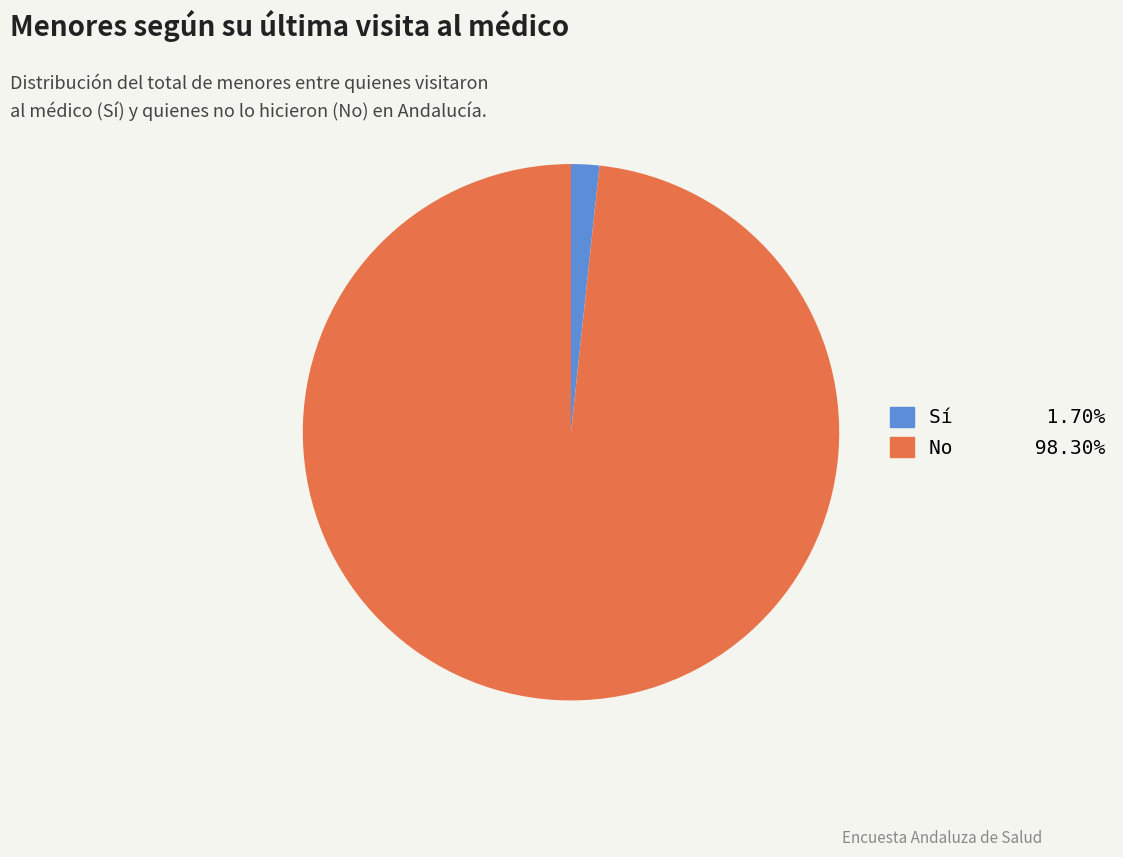

Which category accounts for the majority?

No